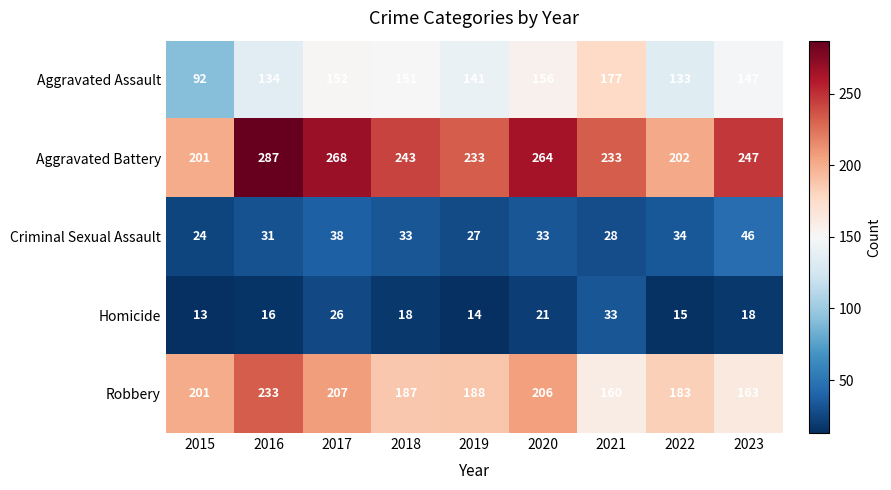

The Robbery series shows 187 at 2018. True or false?

True